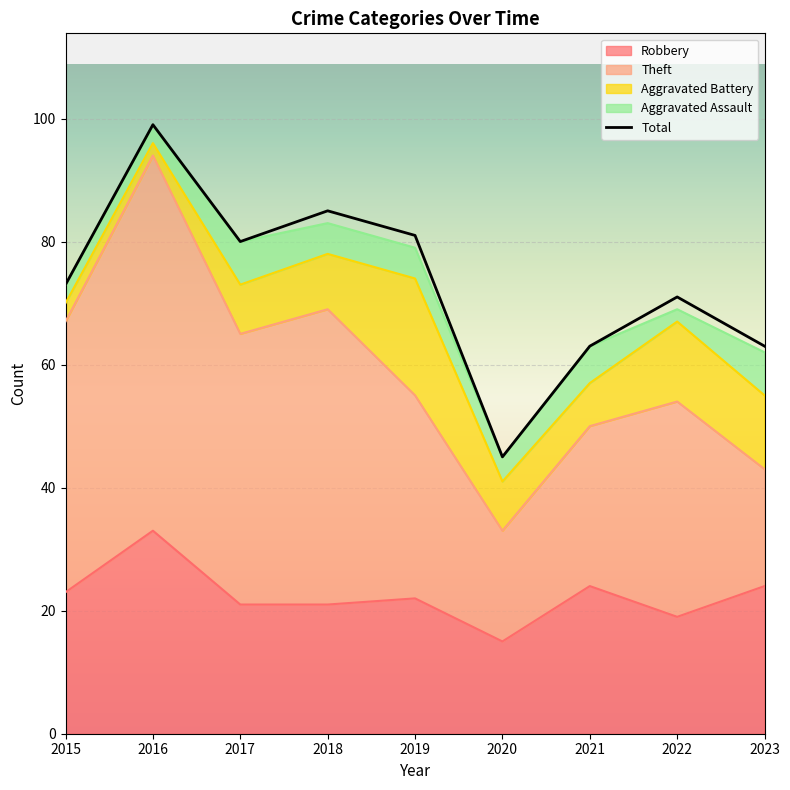

Reading right to left, list all the values displayed in this chart.

2023=63	2022=71	2021=63	2020=45	2019=81	2018=85	2017=80	2016=99	2015=73